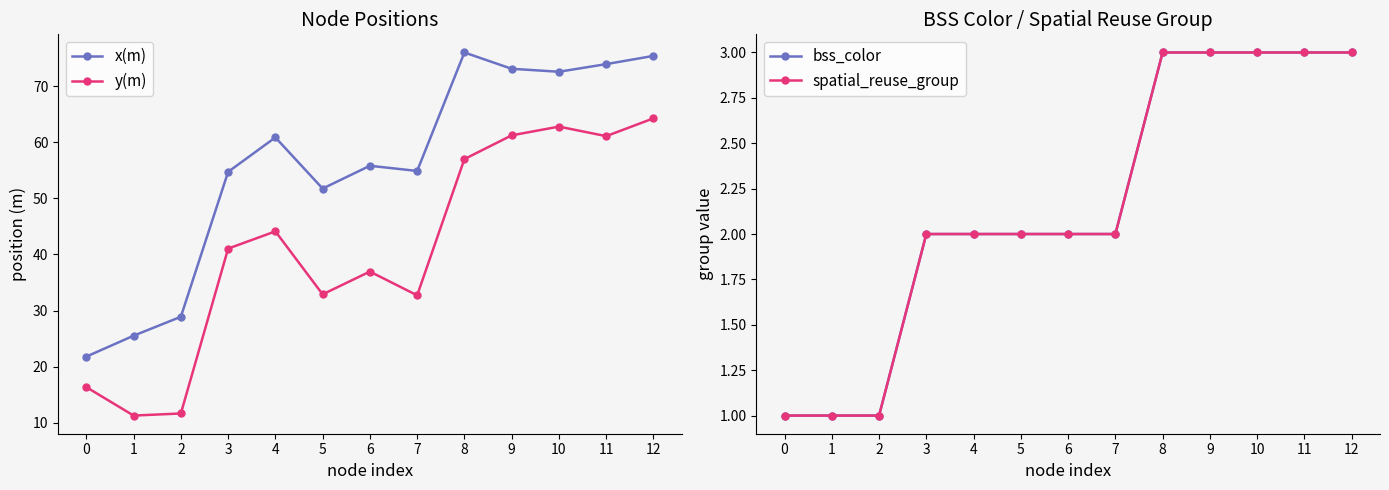

What is the value of the bss_color point at the 9th from the left?

3.0